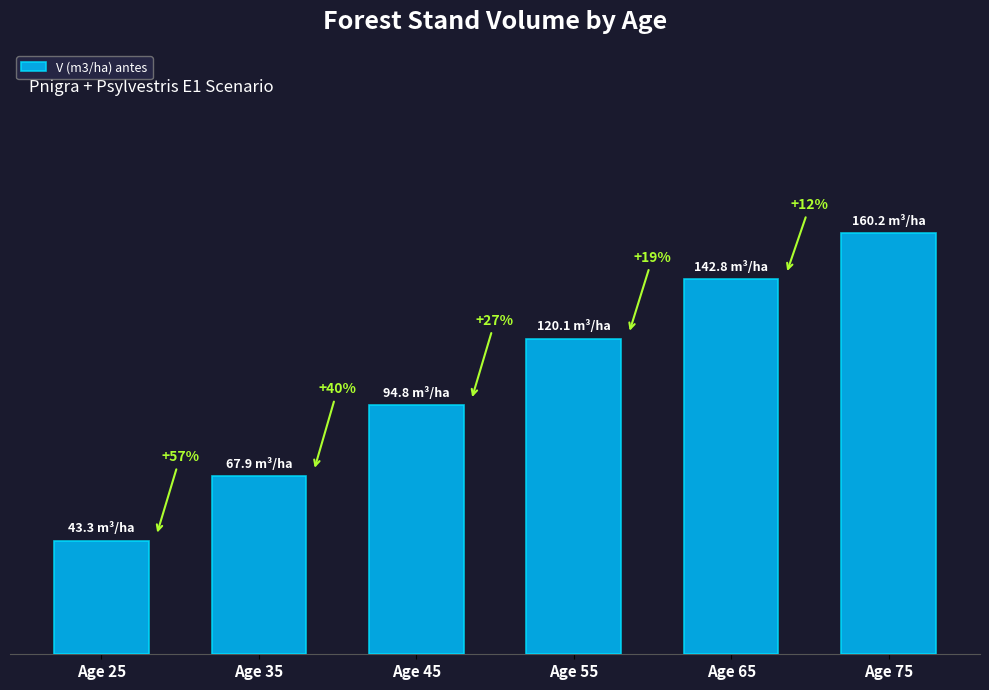

Does the chart contain any negative values?

No